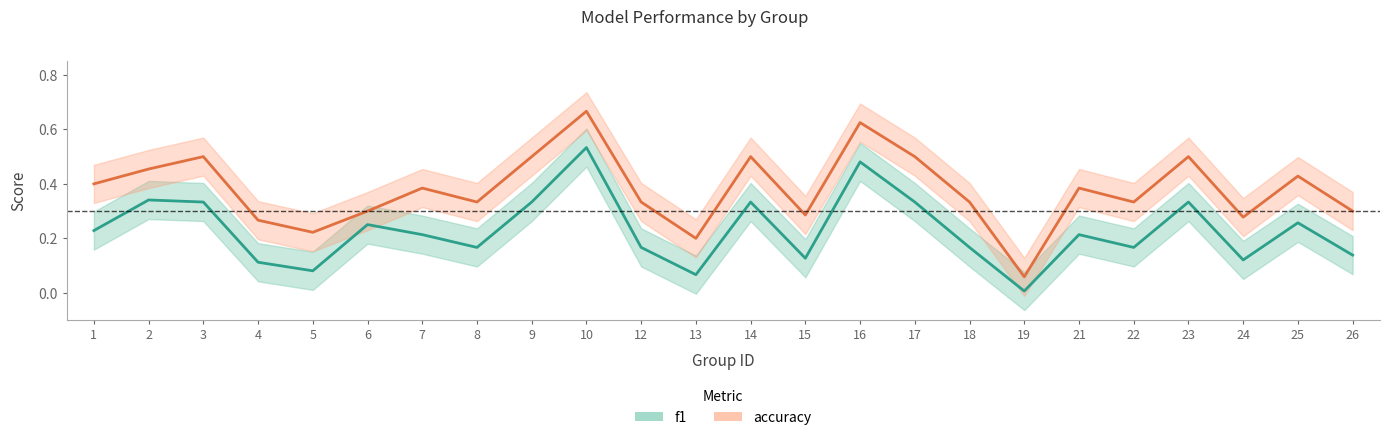

At which category is the sum across all series the highest?

10